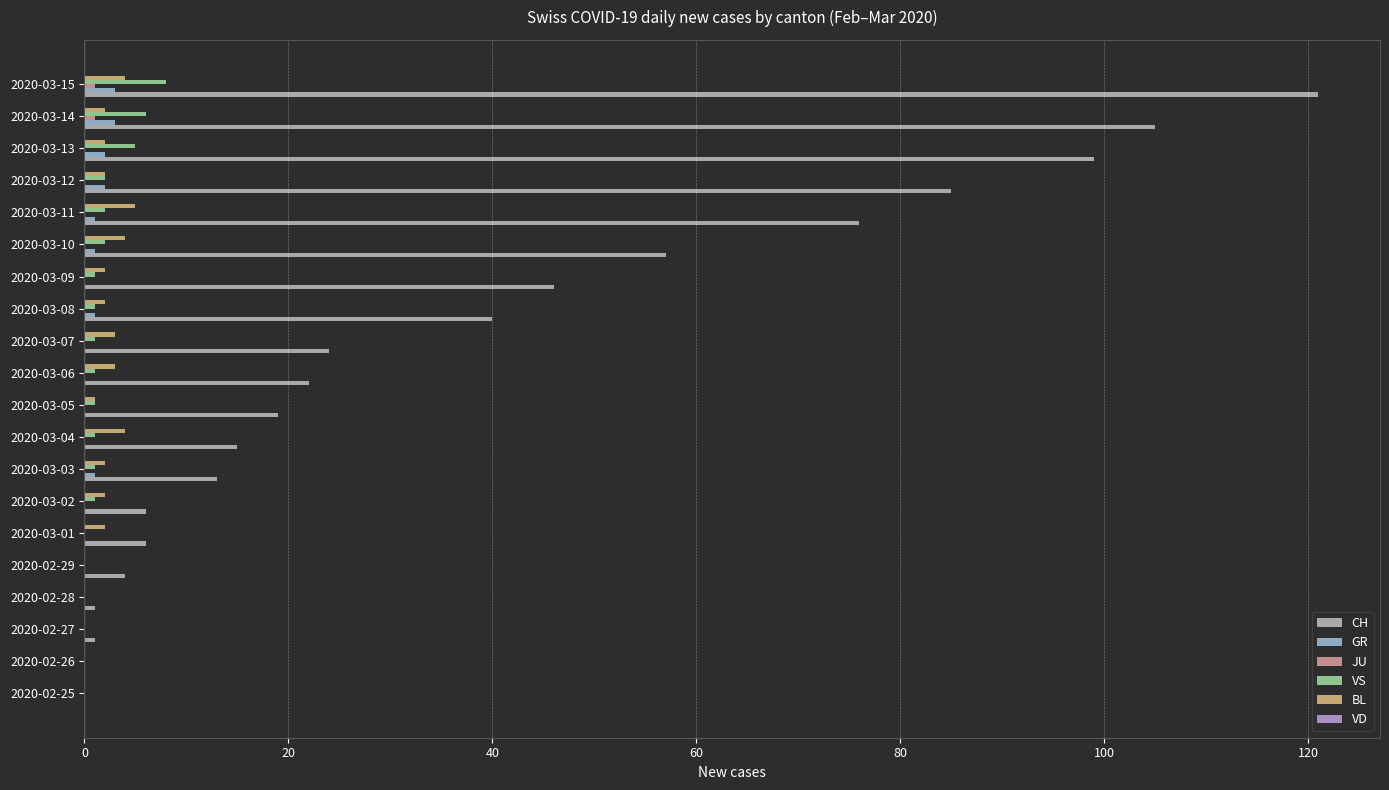

Where is CH nearest to the value 60?

2020-03-10